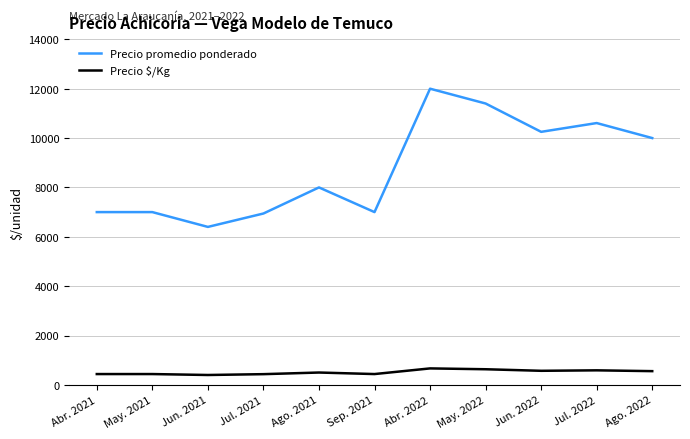

True or false: Precio promedio ponderado and Precio $/Kg cross at least once.

False